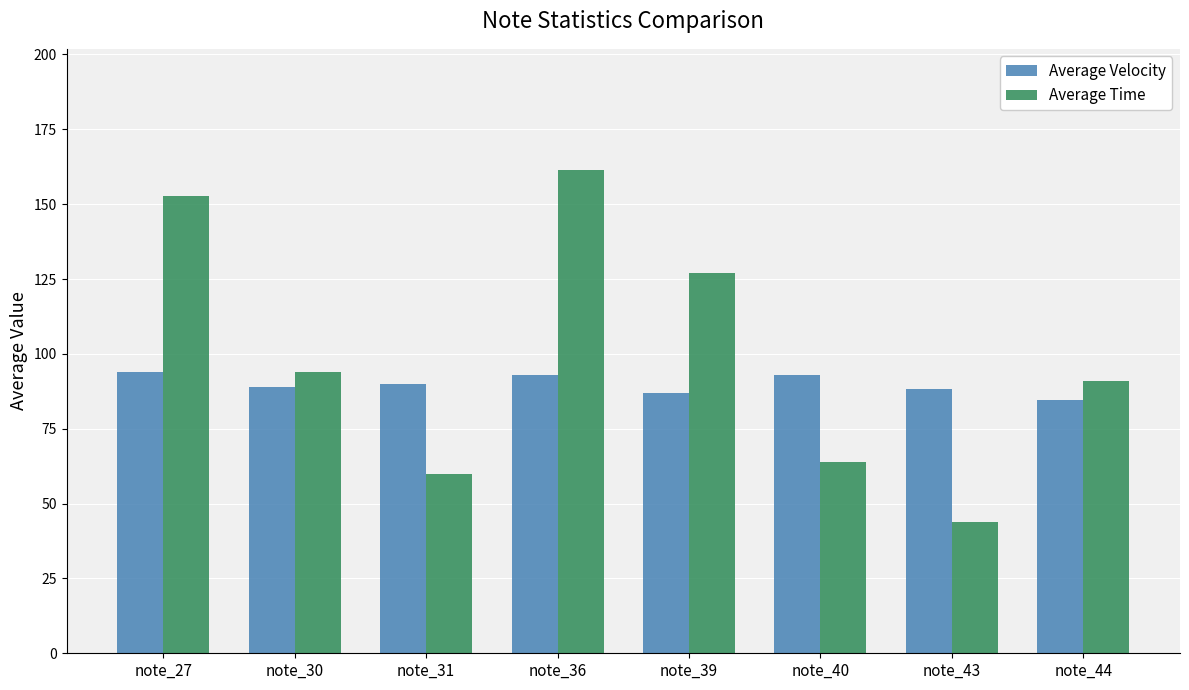

How many bars are there in each group?

2